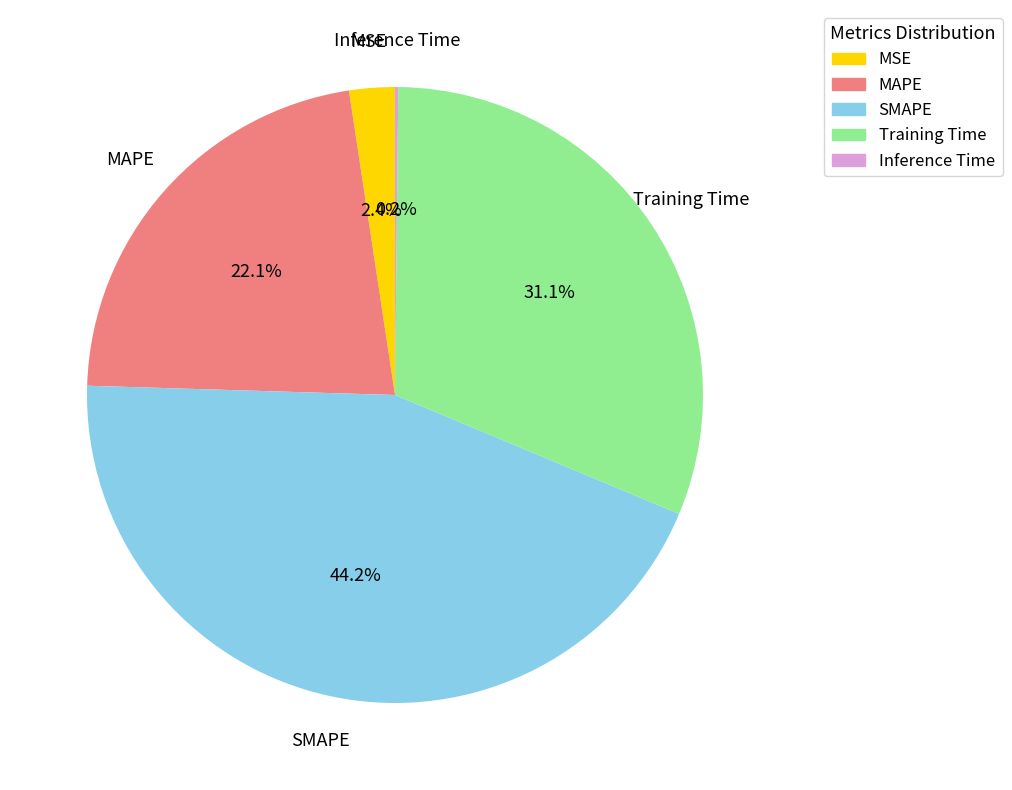

Which slice is the largest?

SMAPE